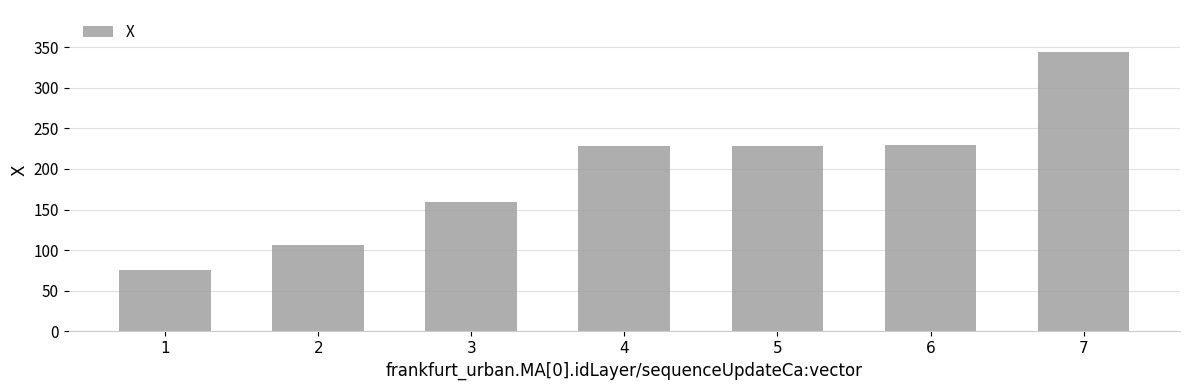

What value does the data have at 2?

106.4